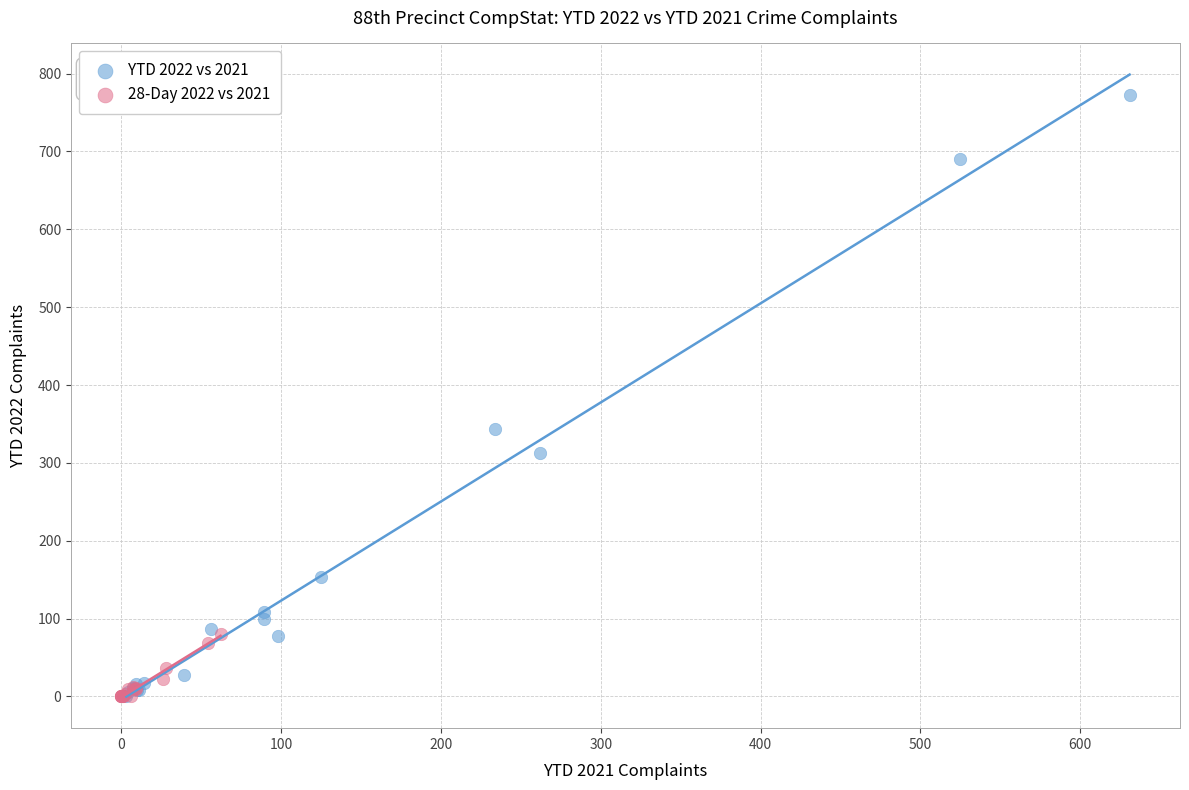

Which series has the widest spread of Y values?

YTD 2022 vs 2021